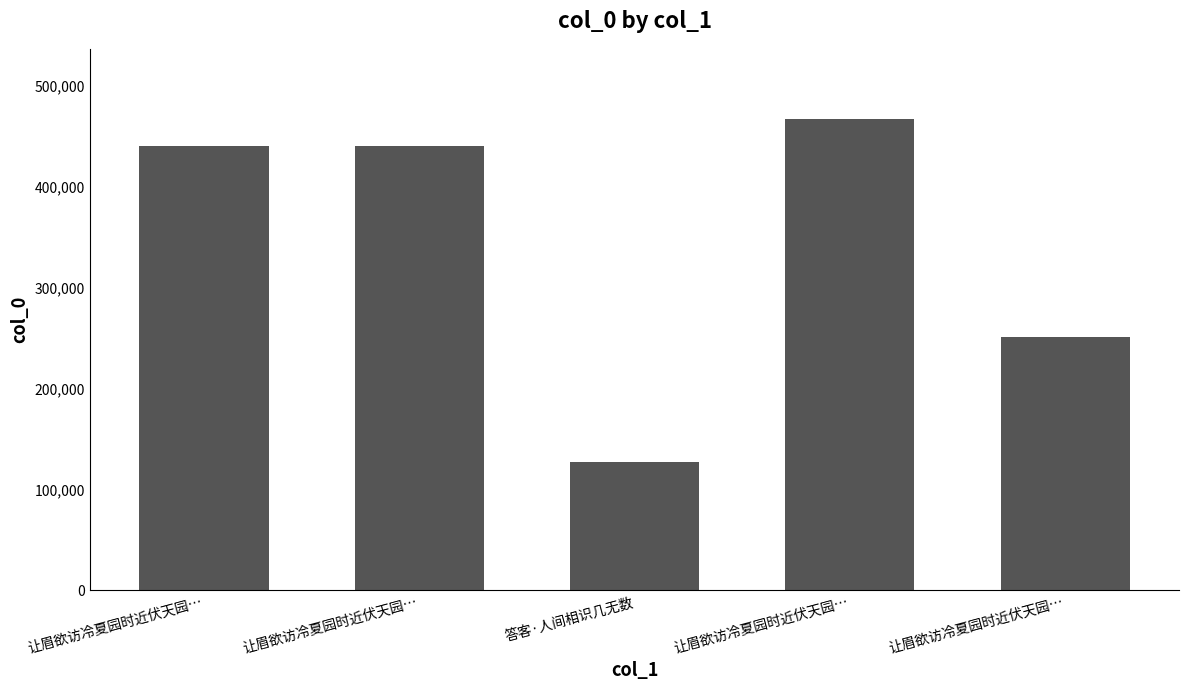

How many bars are there in total?

5